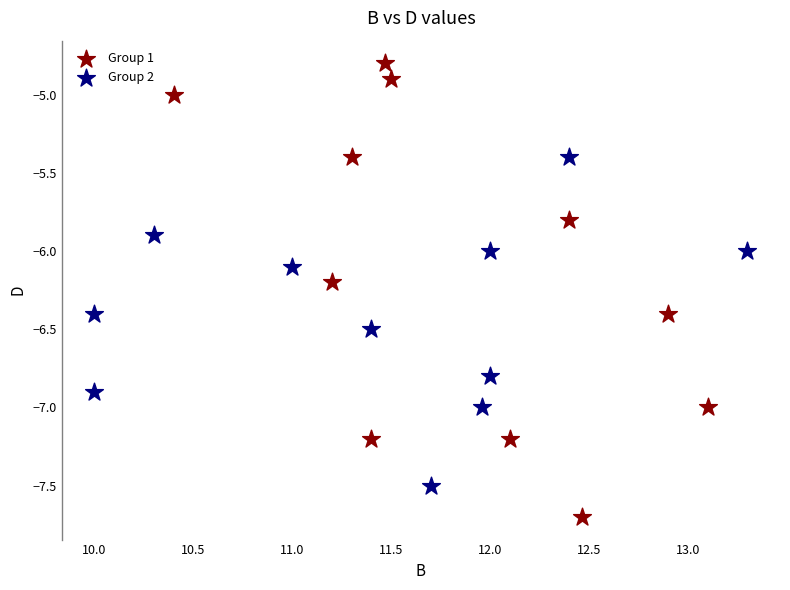

What are all the series names shown in the legend?

Group 1, Group 2